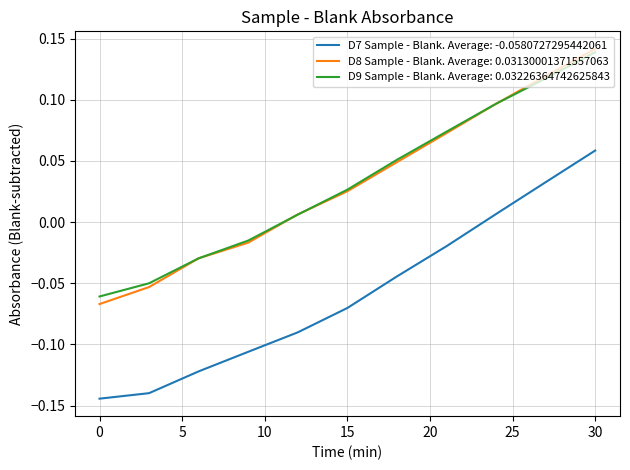

True or false: D7 Sample - Blank. Average: -0.0580727295442061 and D9 Sample - Blank. Average: 0.03226364742625843 intersect in this chart.

False